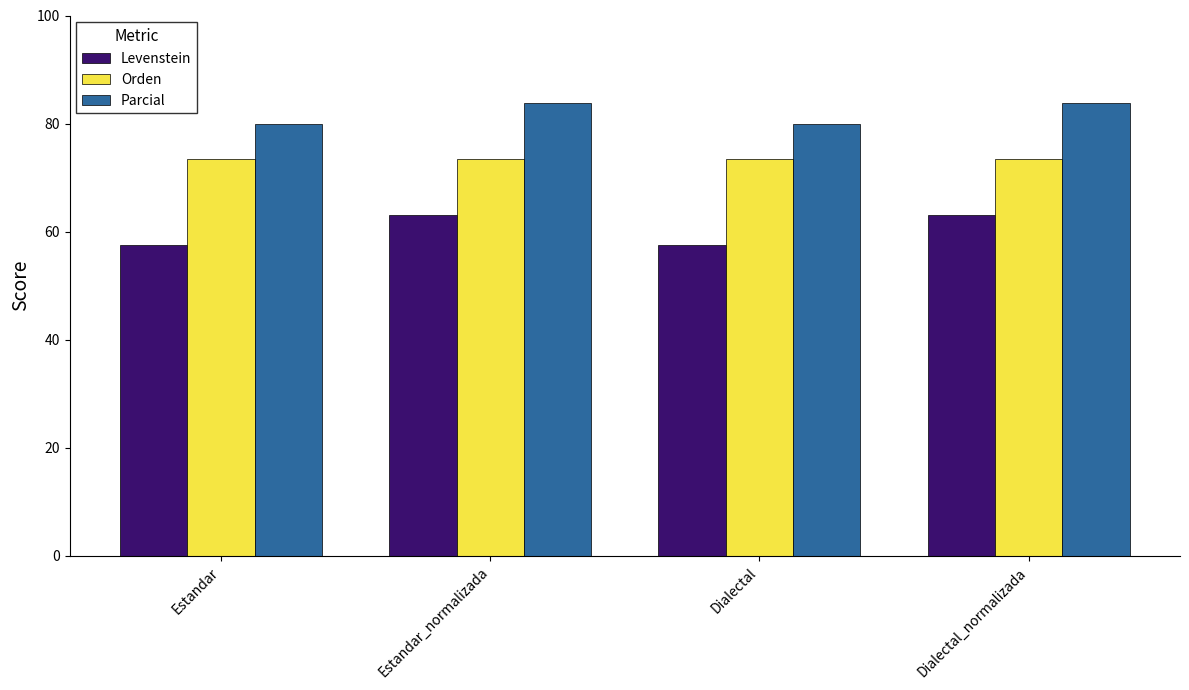

At how many categories does at least one series exceed 64?

4